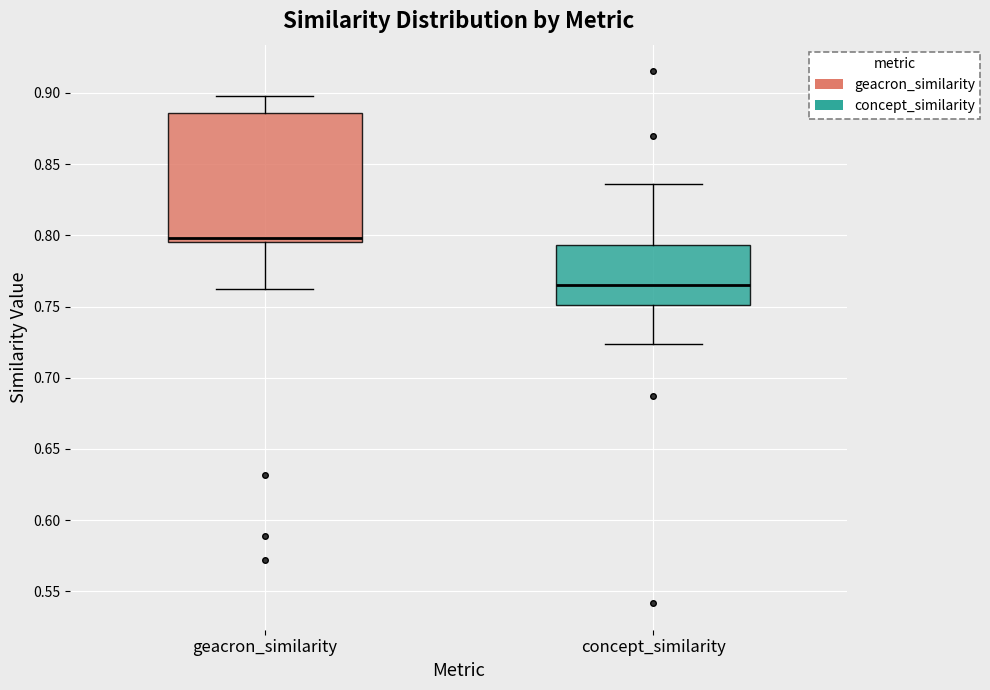

Which box is the tallest, from its lower edge to its upper edge?

geacron_similarity